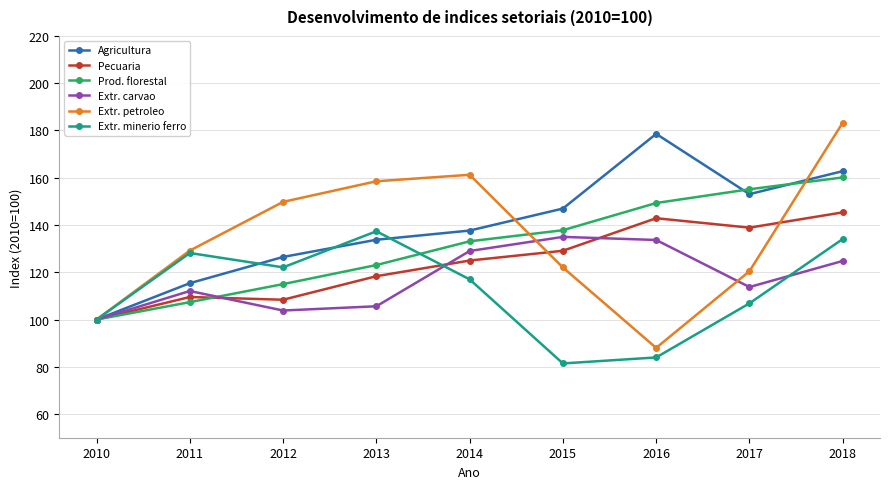

What is the average value of the Extr. petroleo series?

134.7